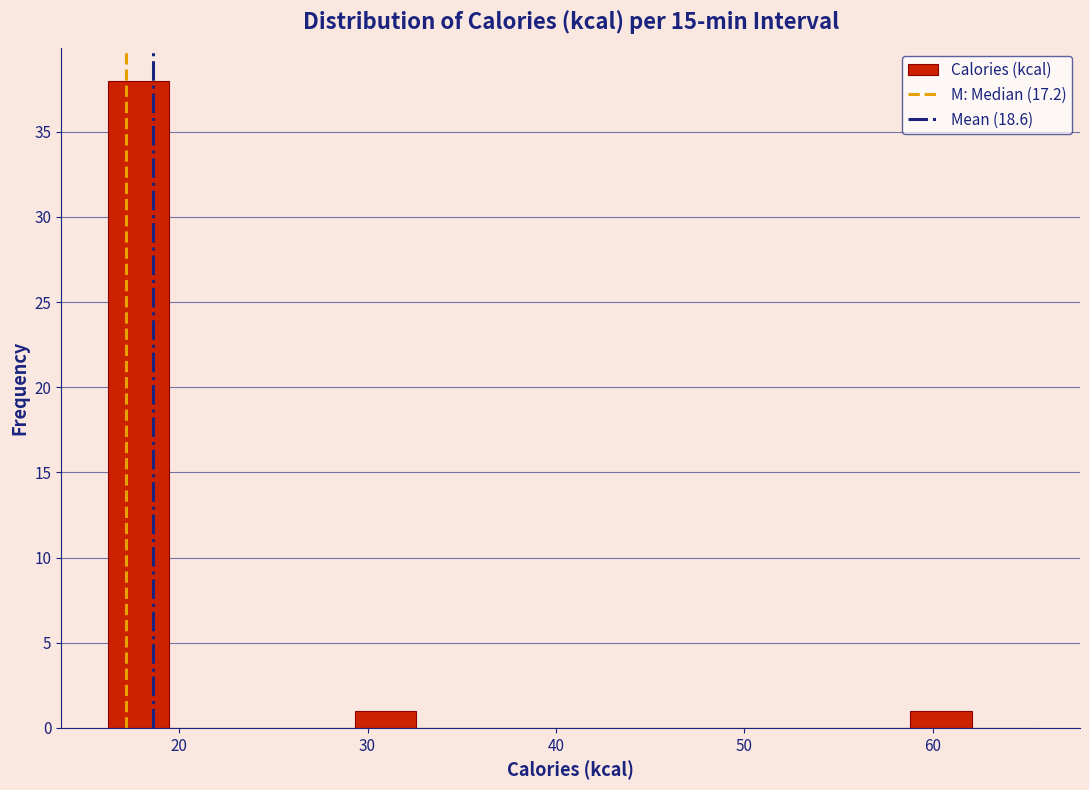

Read against the x-axis, roughly where is the centre of the tallest bar?

18